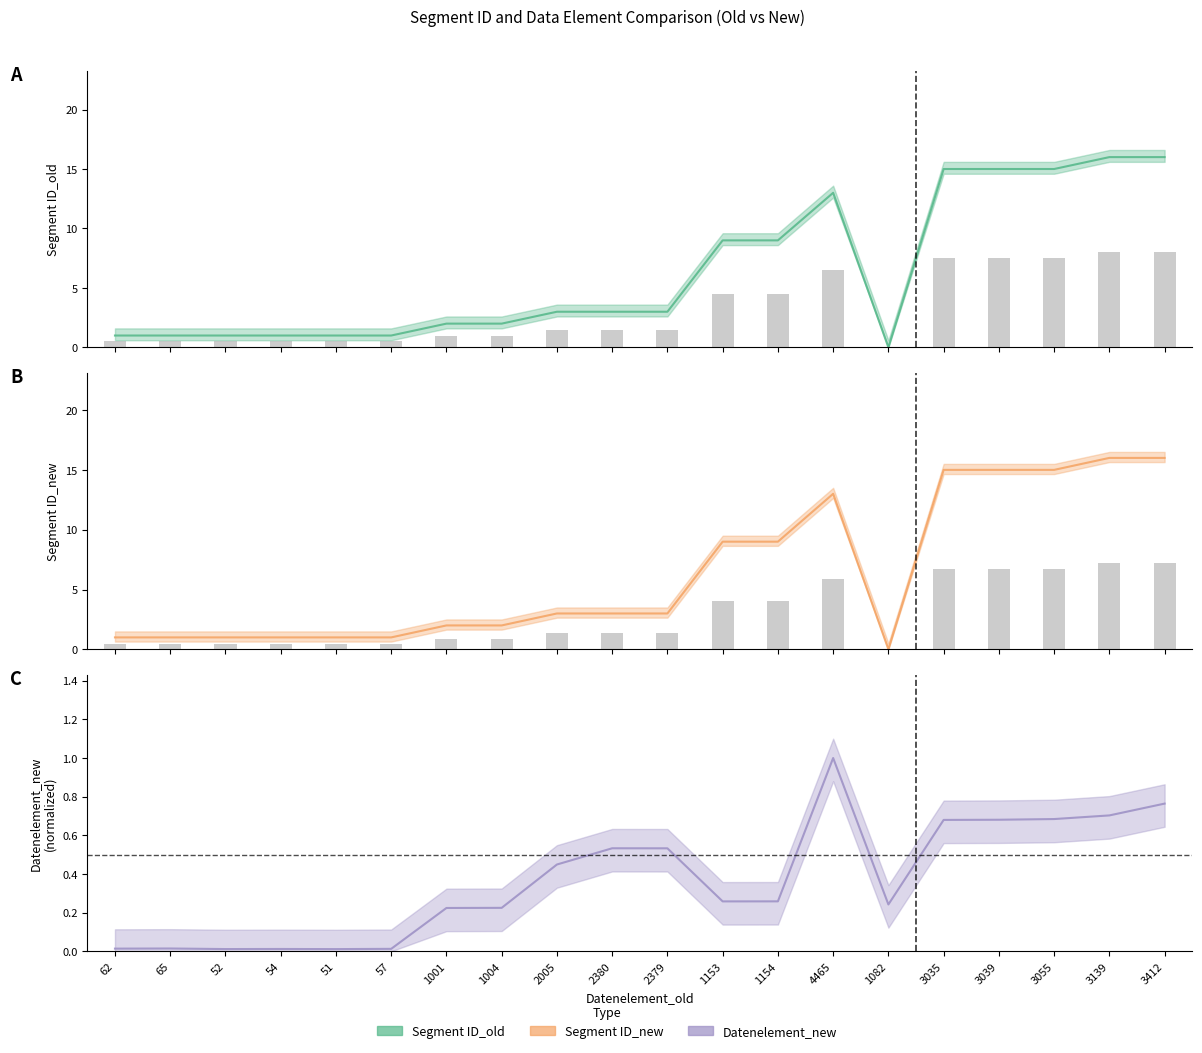

List the series in order of their overall mean, lowest first.

Datenelement_new, Segment ID_new, Segment ID_old